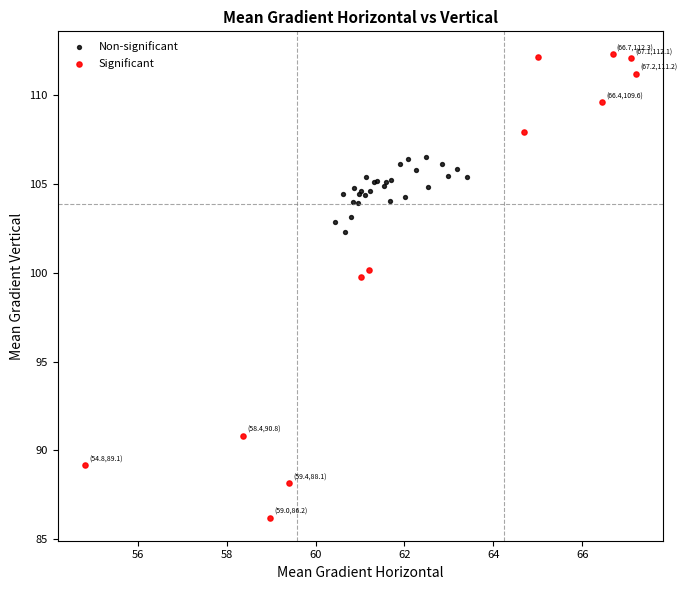

Which series contains the highest Y value?

Significant